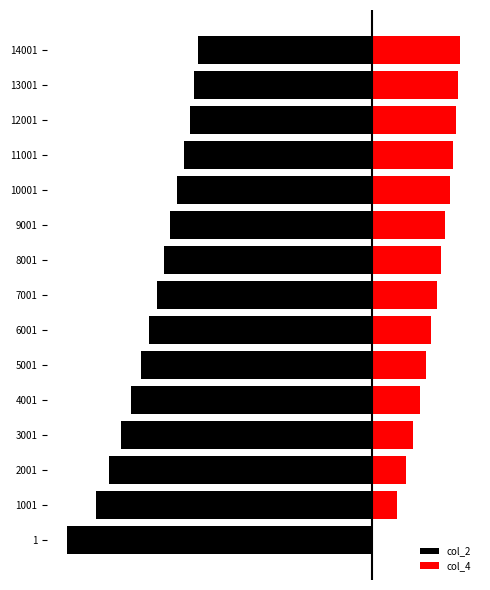

Rank the series by their maximum value, from lowest to highest.

col_2, col_4